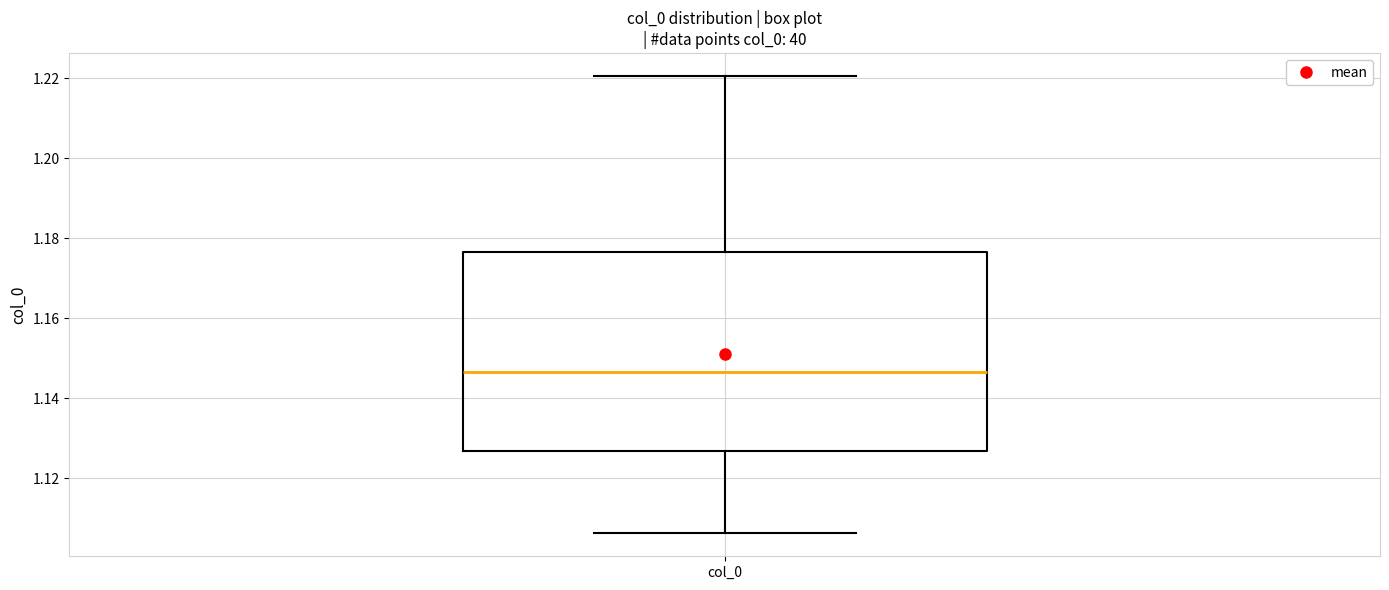

Read this box plot against the y-axis: the position of the median line, the range covered by the box, and the ends of both whiskers. The values are not printed on the chart, so give them approximately, as read against the axis.

median 1.146, box 1.126 to 1.176, whiskers 1.106 to 1.220